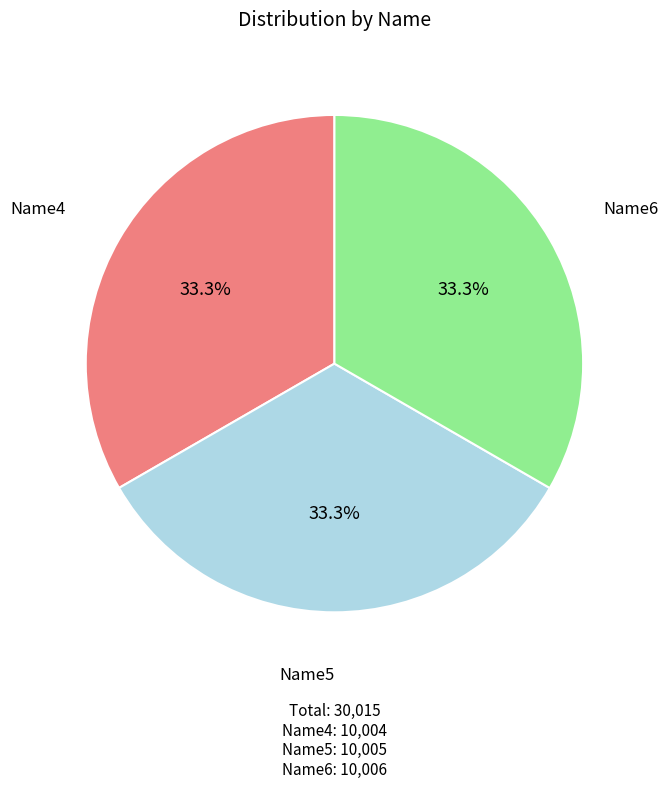

Is there a majority slice in this chart?

No